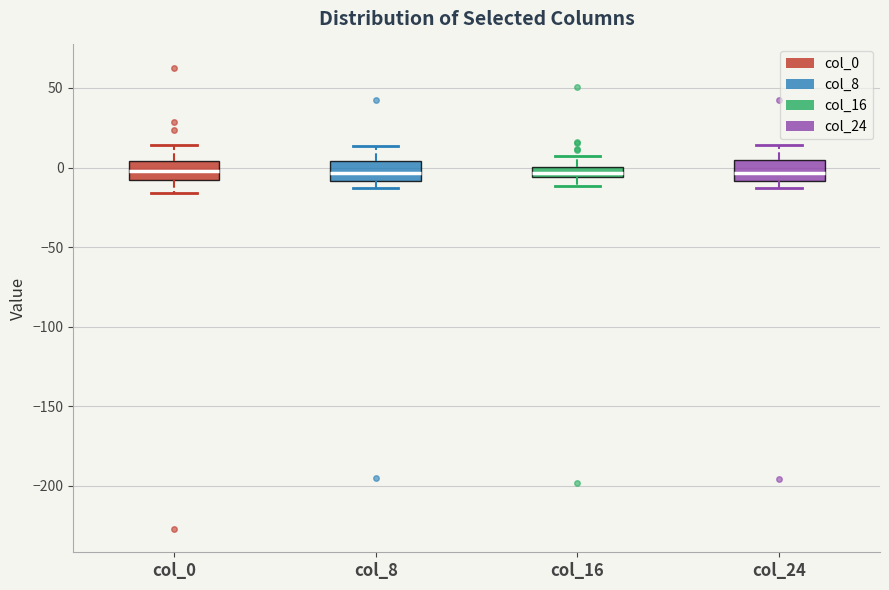

Where does the upper whisker of the box for col_24 end on the y-axis? The values are not printed on the chart, so give them approximately, as read against the axis.

15